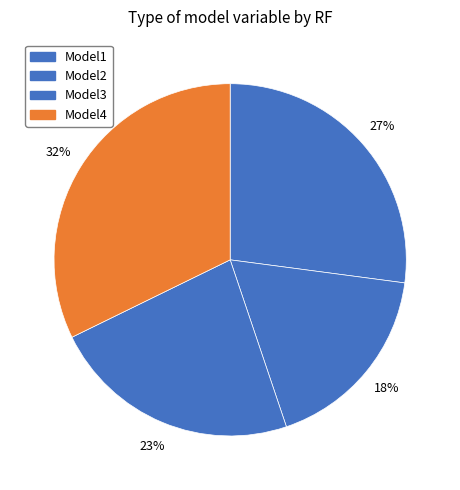

True or false: Model4 accounts for 32% of the total.

True